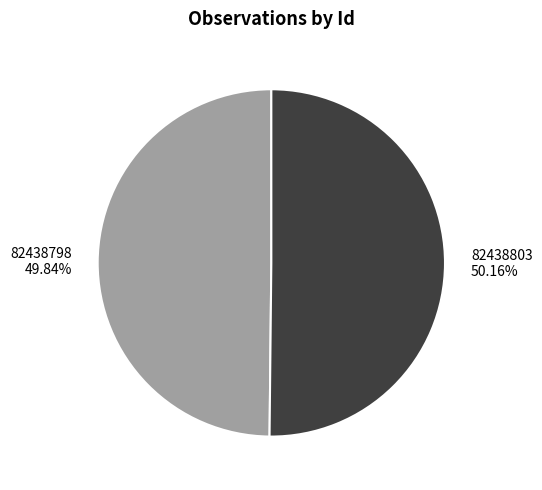

Is there a majority slice in this chart?

Yes